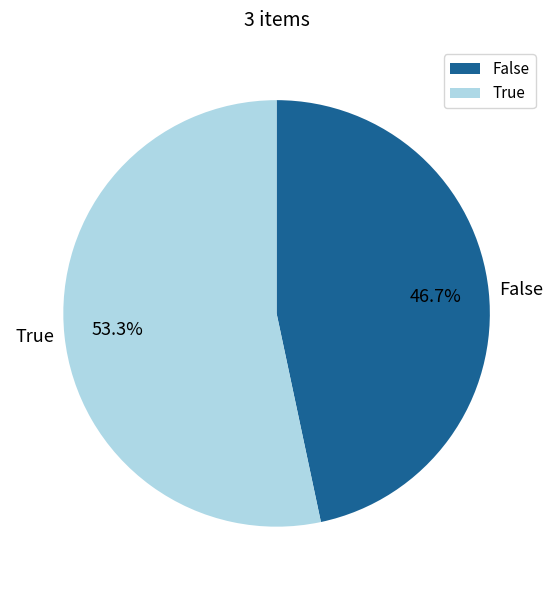

To the nearest percent, what is the average slice percentage?

50%